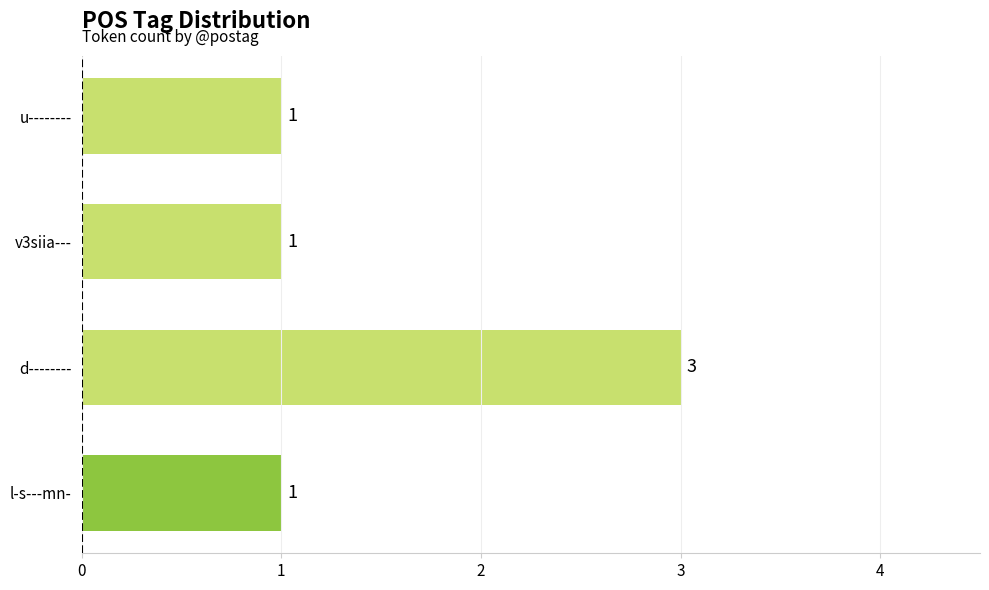

Does the chart contain any negative values?

No